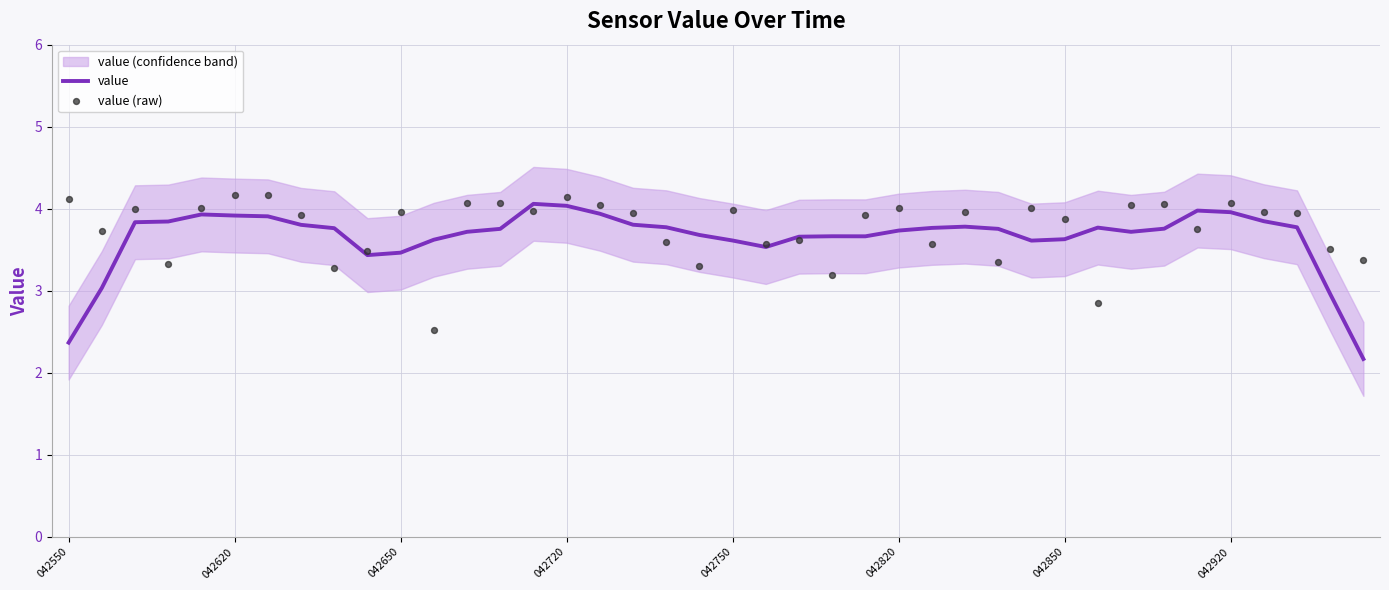

At how many categories does at least one series exceed 2?

40